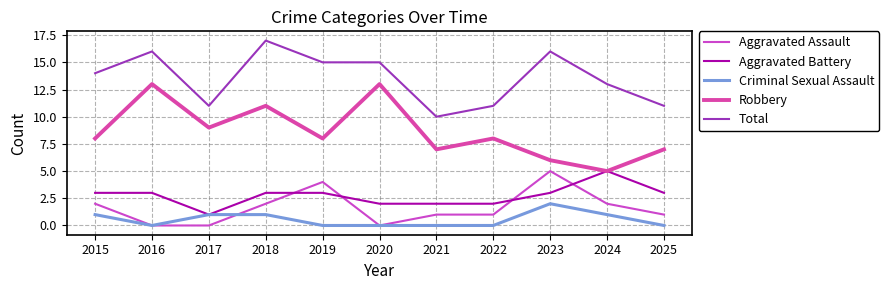

Reading left to right, list all the values displayed in this chart.

Aggravated Assault: 2015=2	2016=0	2017=0	2018=2	2019=4	2020=0	2021=1	2022=1	2023=5	2024=2	2025=1
Aggravated Battery: 2015=3	2016=3	2017=1	2018=3	2019=3	2020=2	2021=2	2022=2	2023=3	2024=5	2025=3
Criminal Sexual Assault: 2015=1	2016=0	2017=1	2018=1	2019=0	2020=0	2021=0	2022=0	2023=2	2024=1	2025=0
Robbery: 2015=8	2016=13	2017=9	2018=11	2019=8	2020=13	2021=7	2022=8	2023=6	2024=5	2025=7
Total: 2015=14	2016=16	2017=11	2018=17	2019=15	2020=15	2021=10	2022=11	2023=16	2024=13	2025=11